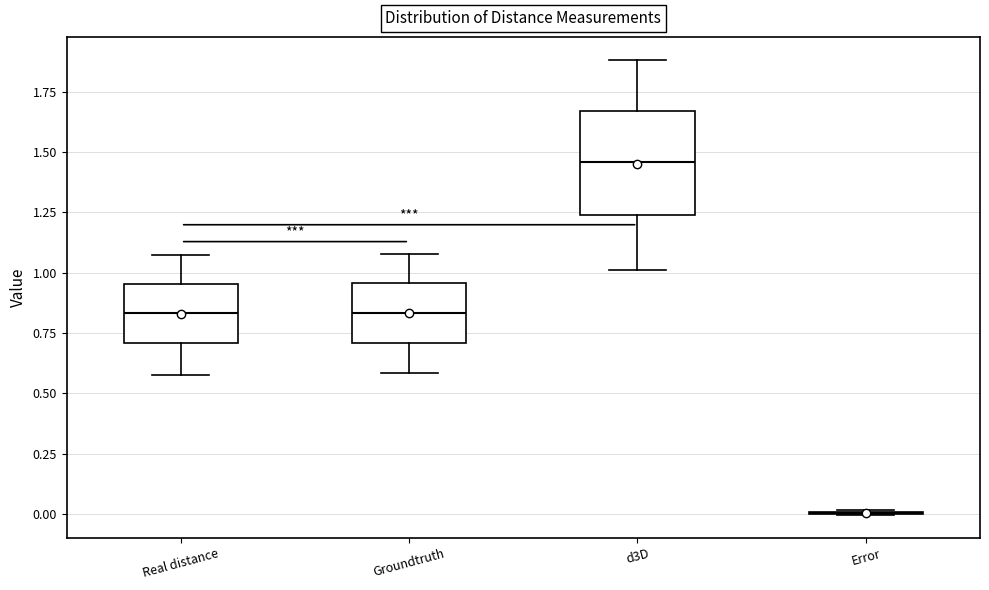

Reading left to right, read every box against the y-axis: the position of its median line, the range the box covers, and the ends of its whiskers. The values are not printed on the chart, so give them approximately, as read against the axis.

Real distance: median 0.85, box 0.70 to 0.95, whiskers 0.60 to 1.05
Groundtruth: median 0.85, box 0.70 to 0.95, whiskers 0.60 to 1.10
d3D: median 1.45, box 1.25 to 1.65, whiskers 1.00 to 1.90
Error: box collapsed to a line at 0.00, whiskers 0.00 to 0.00